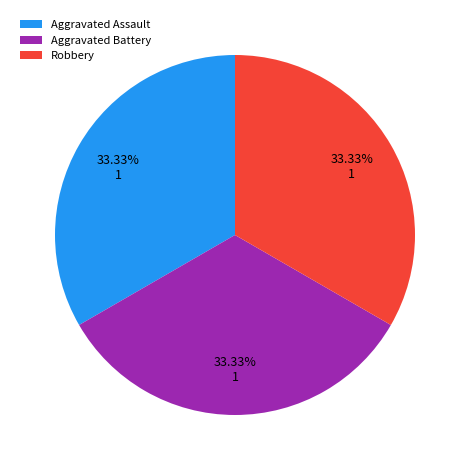

What percentage is the Aggravated Battery slice, to the nearest percent?

33%